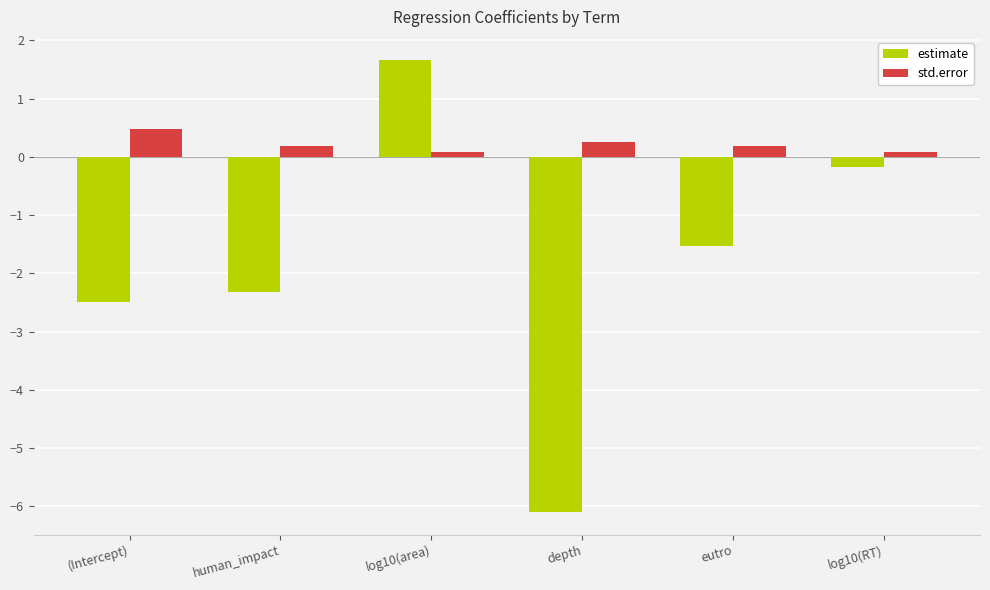

Reading left to right, transcribe all the data shown in this chart.

estimate: (Intercept)=-2.5	human_impact=-2.3	log10(area)=1.7	depth=-6.1	eutro=-1.5	log10(RT)=-0.2
std.error: (Intercept)=0.5	human_impact=0.2	log10(area)=0.1	depth=0.2	eutro=0.2	log10(RT)=0.1